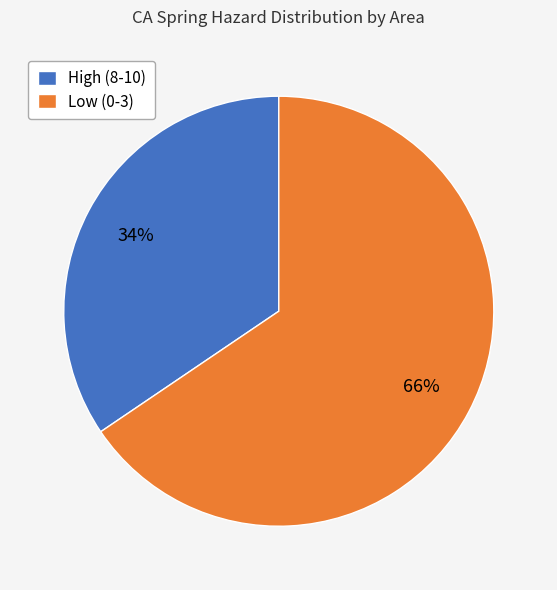

To the nearest percent, what percentage of the pie is High (8-10)?

34%